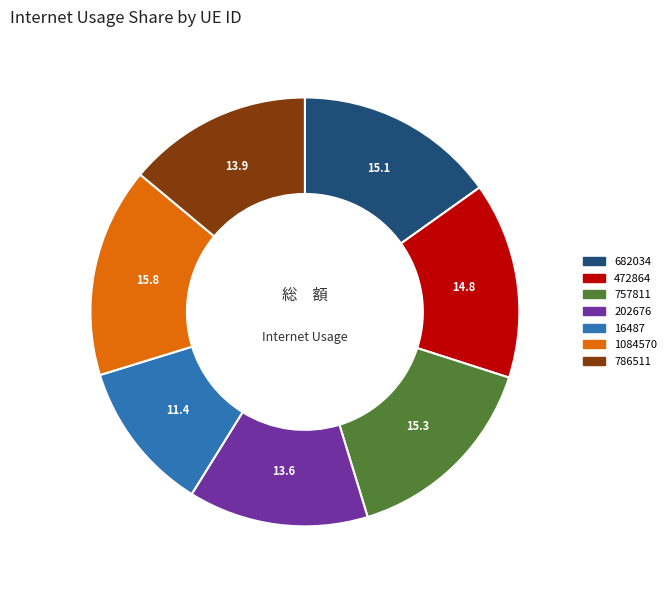

Which category has the smallest portion of the pie?

16487